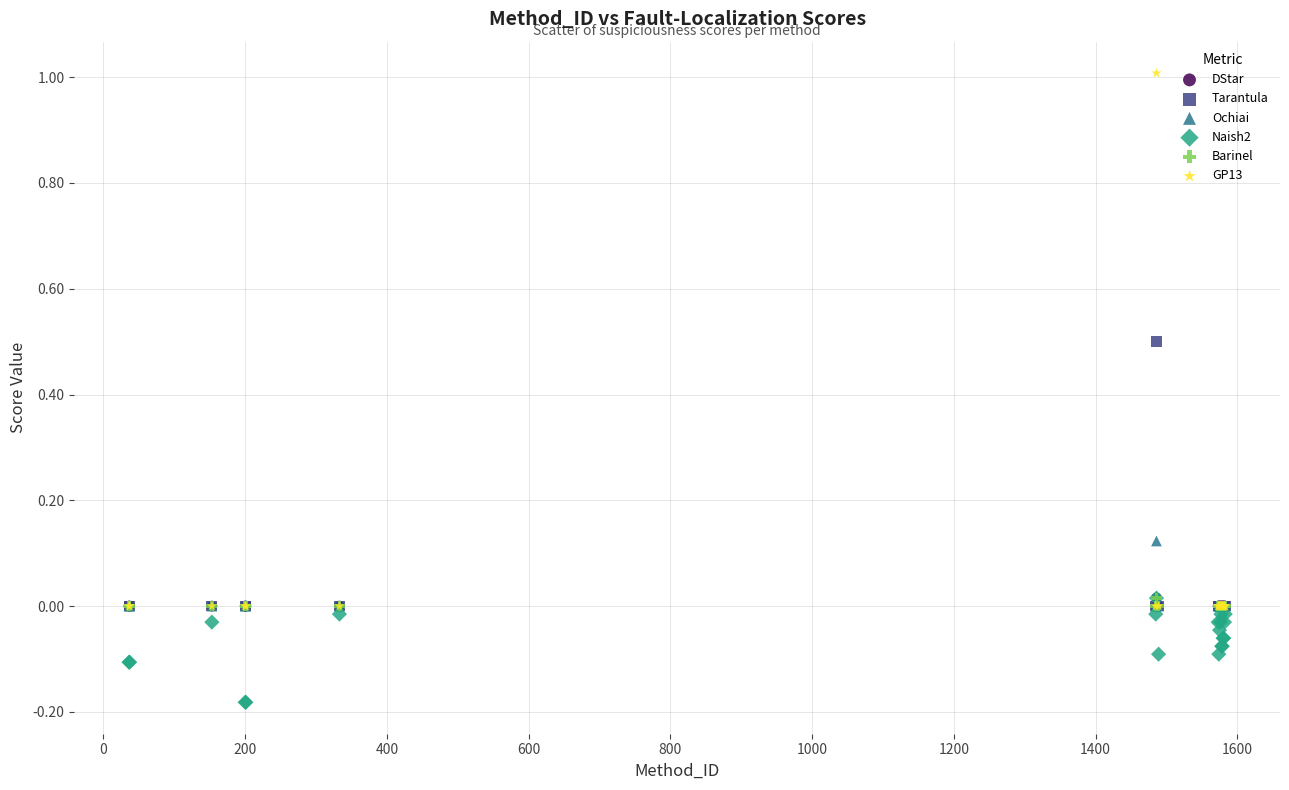

Which series has the largest Y range (max minus min)?

GP13